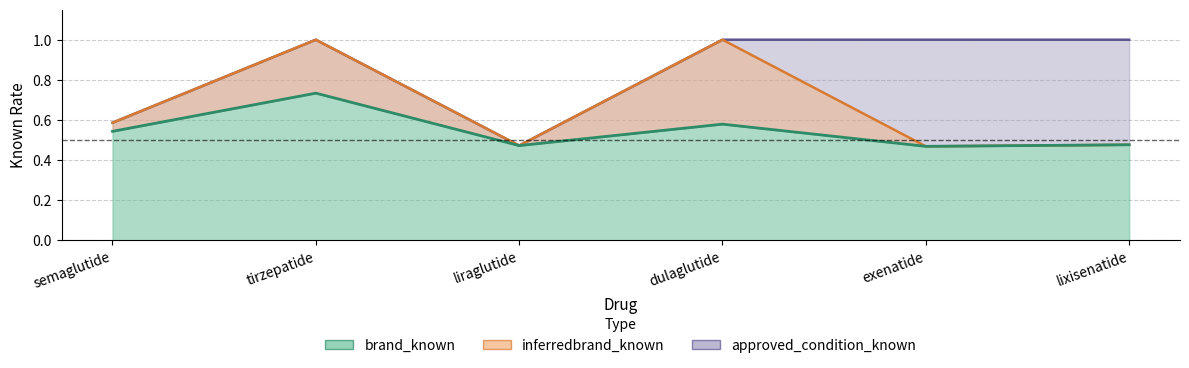

Count the brand_known values in the range 0 to 1.

6